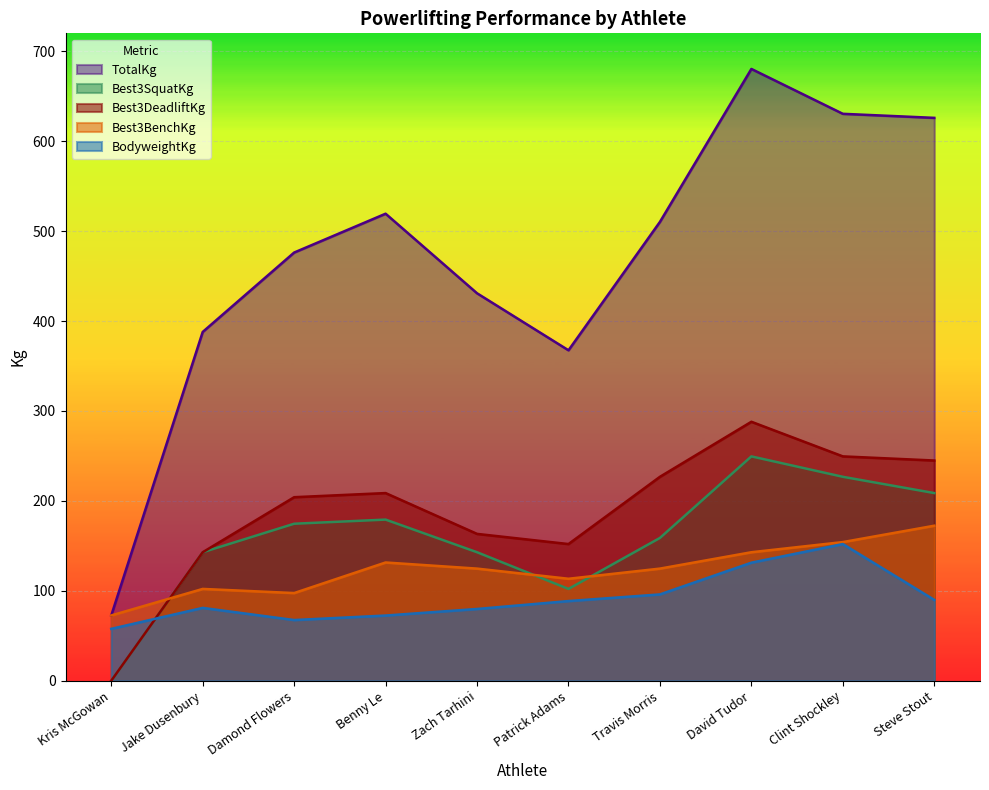

True or false: BodyweightKg and Best3BenchKg intersect in this chart.

False